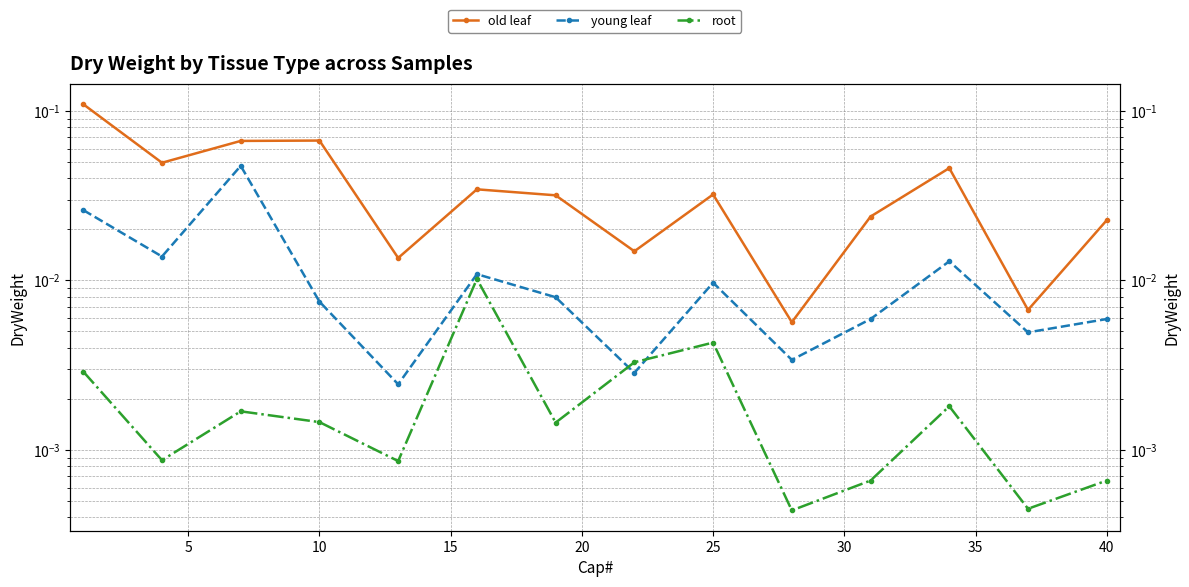

How many lines are shown in the chart?

3